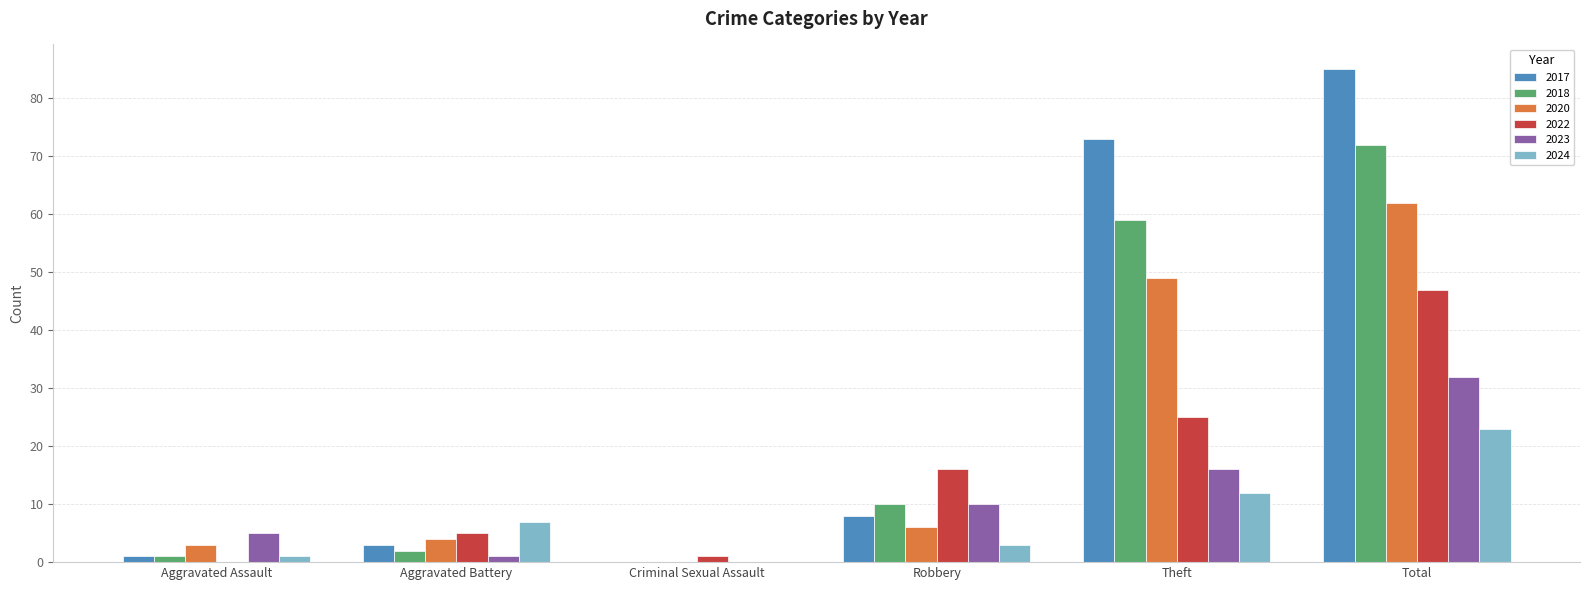

How many values in 2020 are above zero?

5